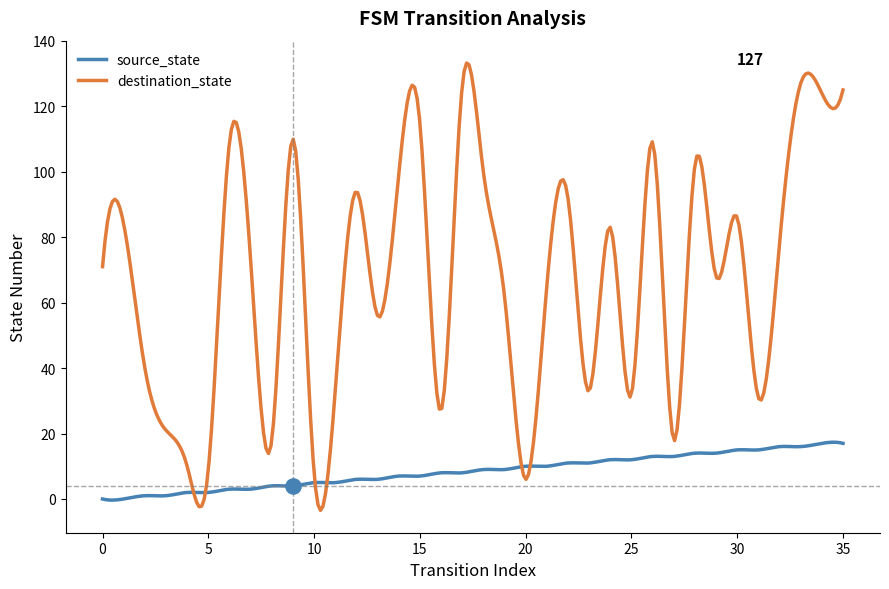

At how many categories does at least one series exceed 112?

5